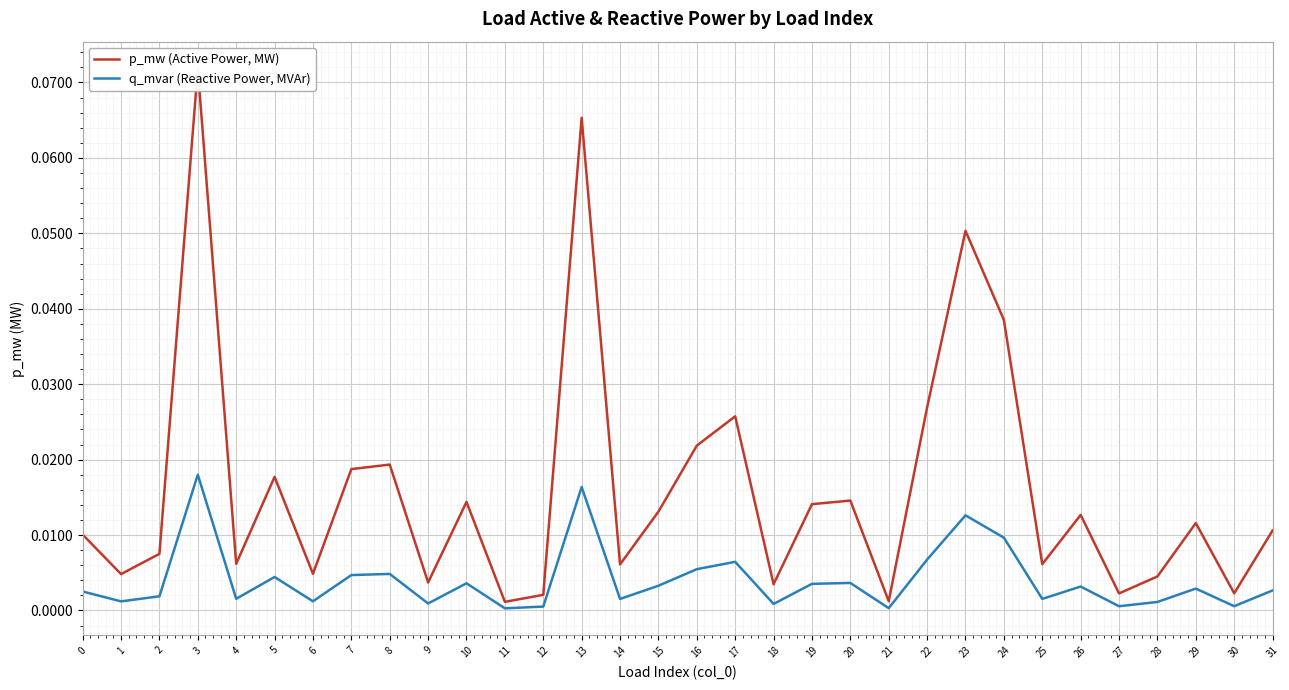

True or false: p_mw (Active Power, MW) and q_mvar (Reactive Power, MVAr) intersect in this chart.

False